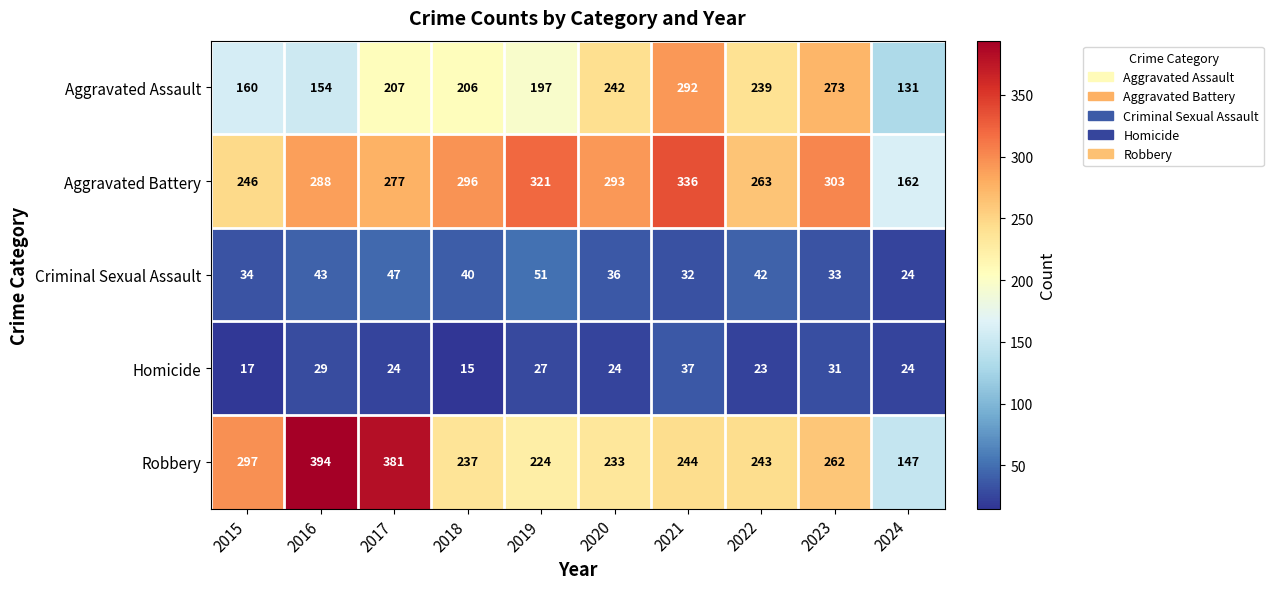

Count the number of data series in this chart.

5